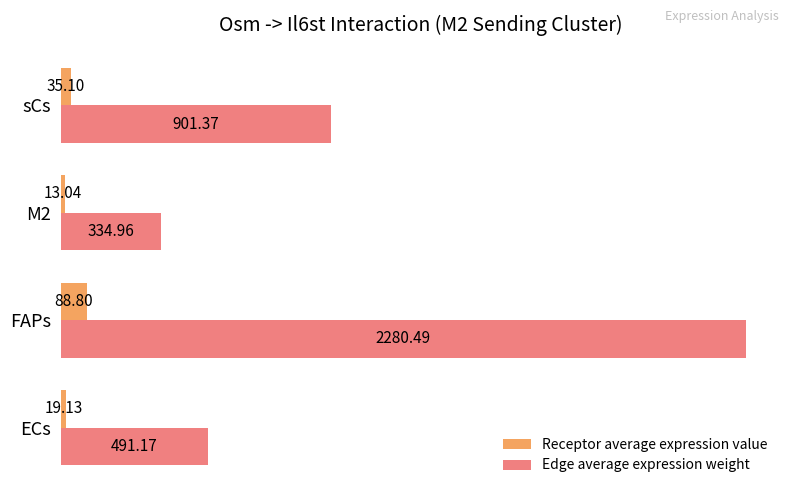

How many data points in Receptor average expression value are less than 35?

2